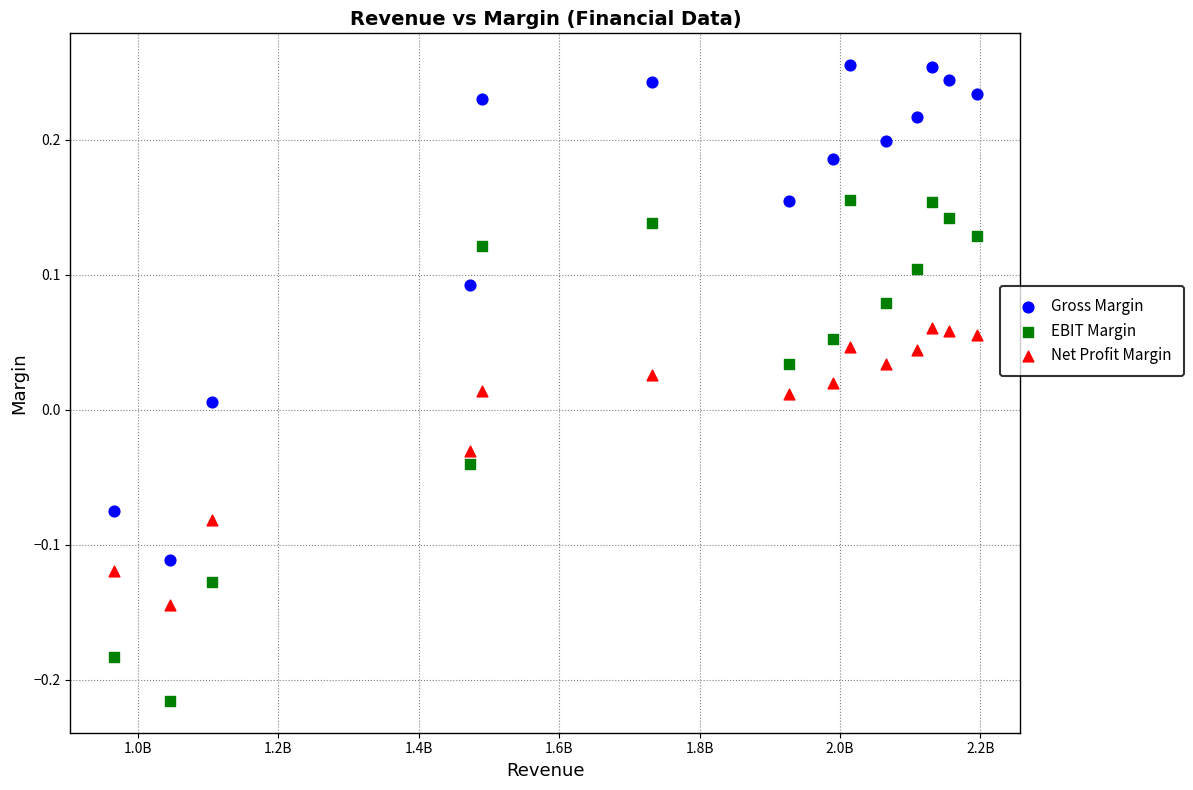

Across all data points, what is the range of X values (max minus min)?

1229337000.0